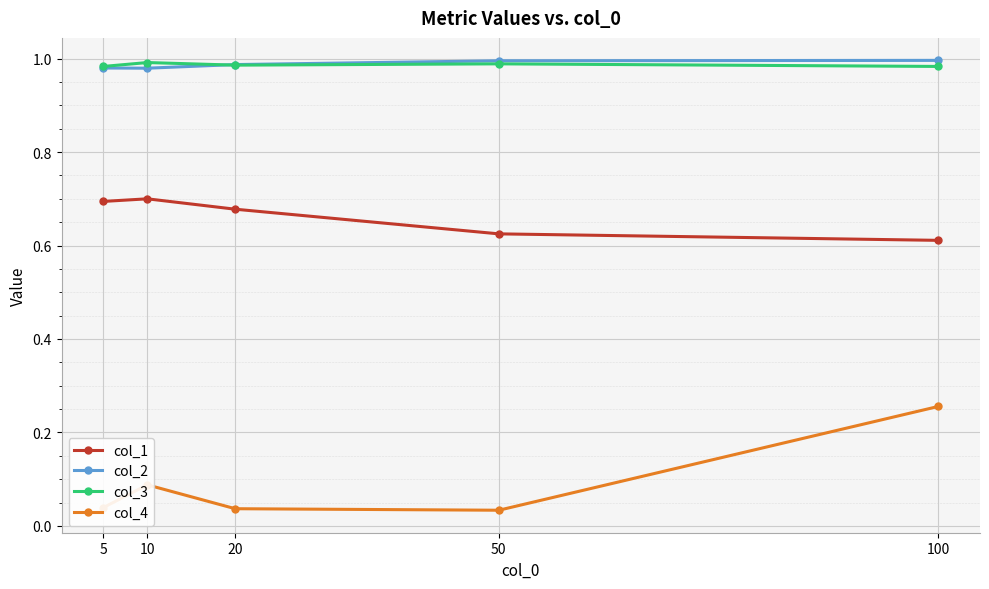

True or false: col_4 has more than 2 points higher than both neighbors.

False